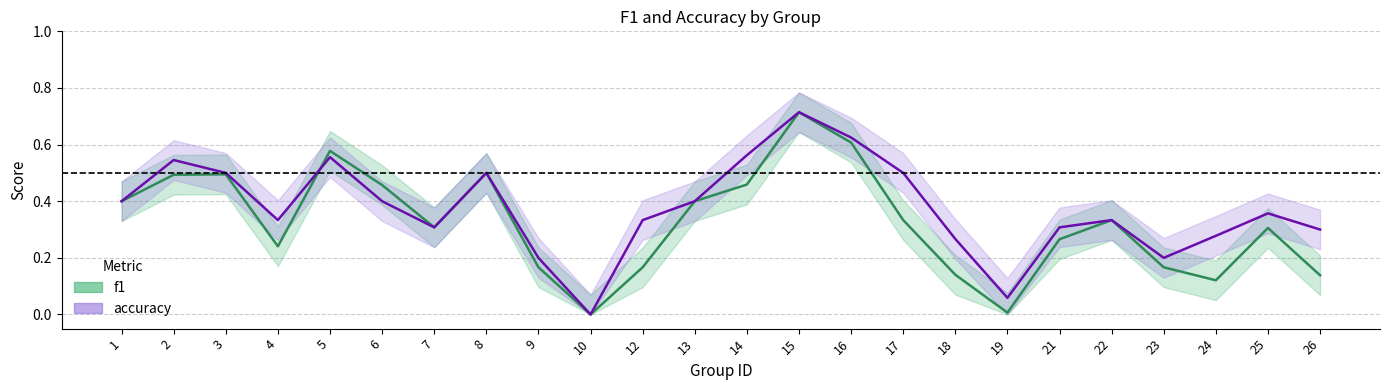

What is the sum of the accuracy values at 21 and 12?

0.6